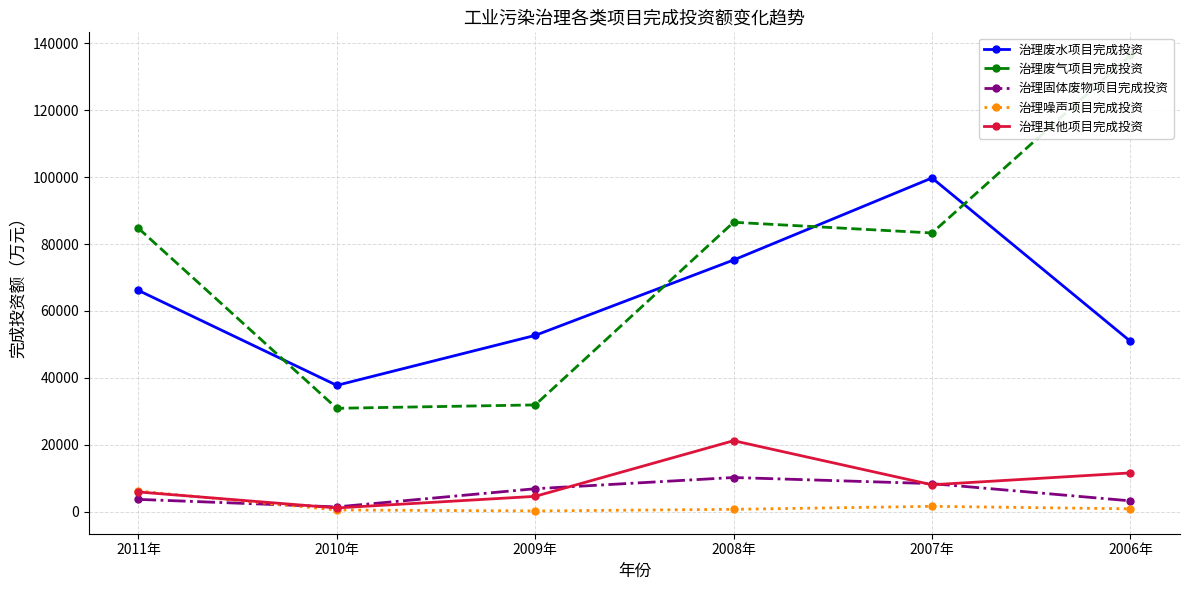

Where is the first local minimum for 治理废气项目完成投资?

2010年